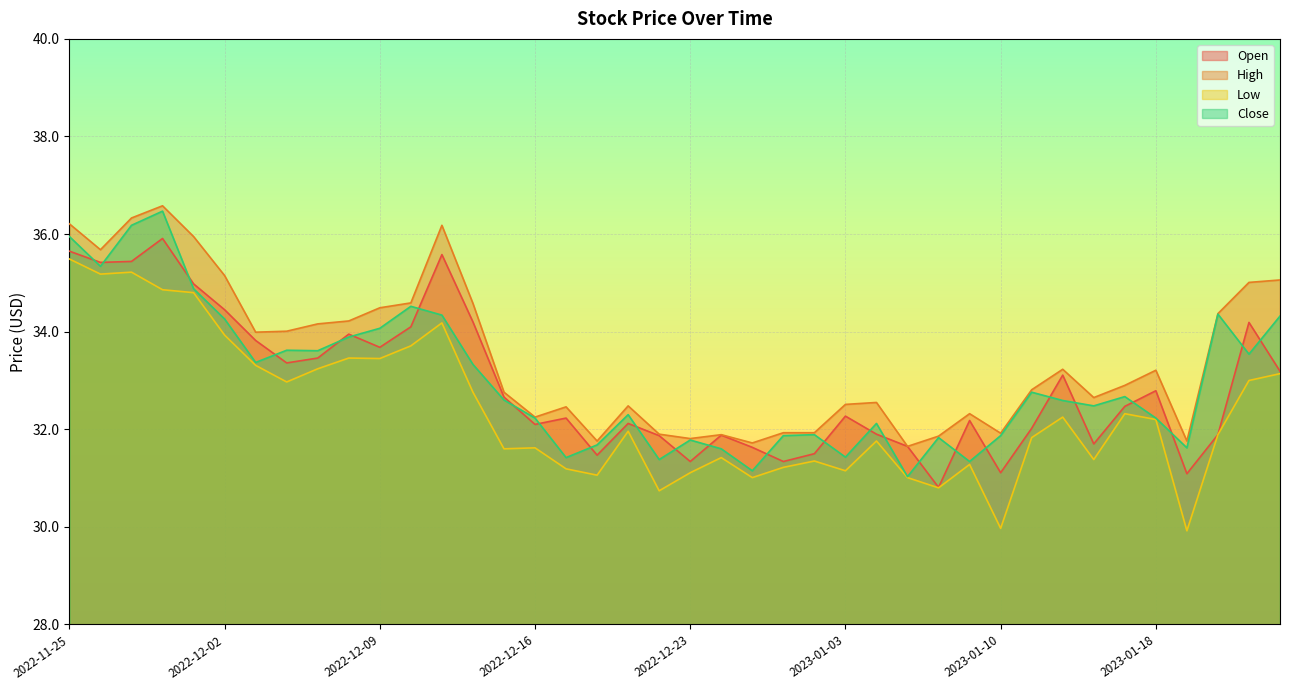

What is the sum of the Open values at 2022-11-30 and 2022-11-29?

71.3